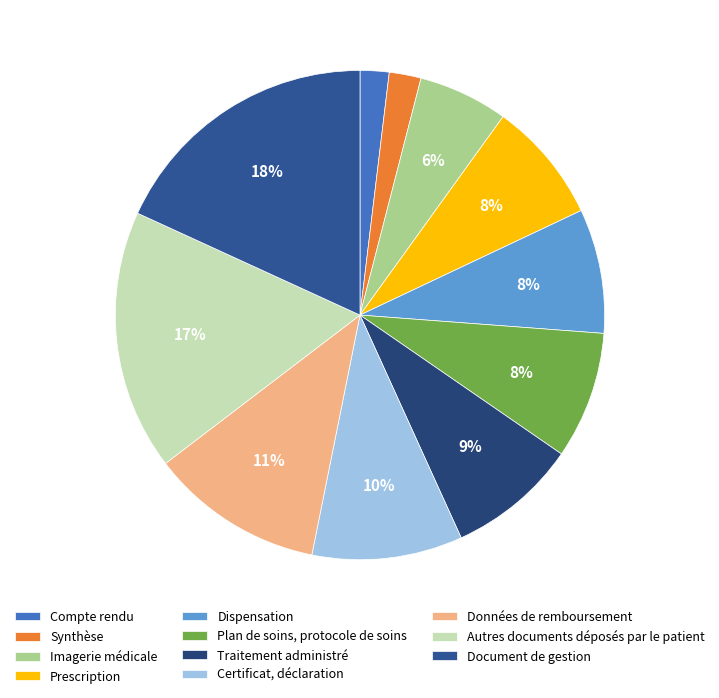

To the nearest percent, what percentage of the pie is Imagerie médicale?

6%